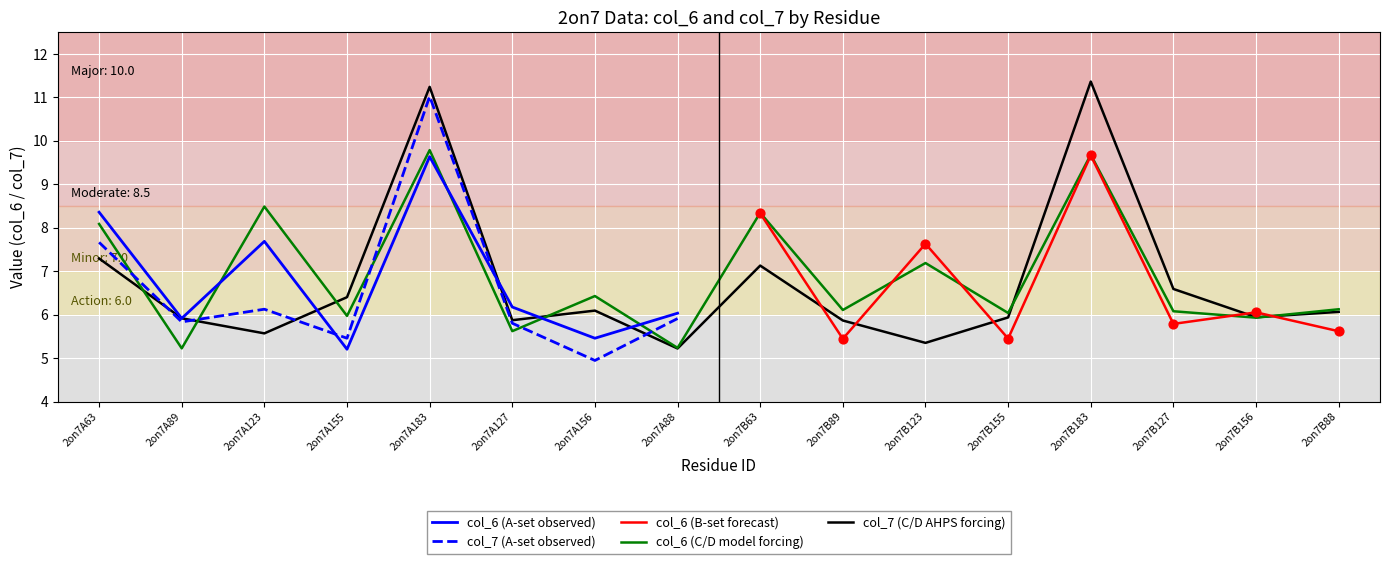

Which series has the largest Y range (max minus min)?

col_7_A